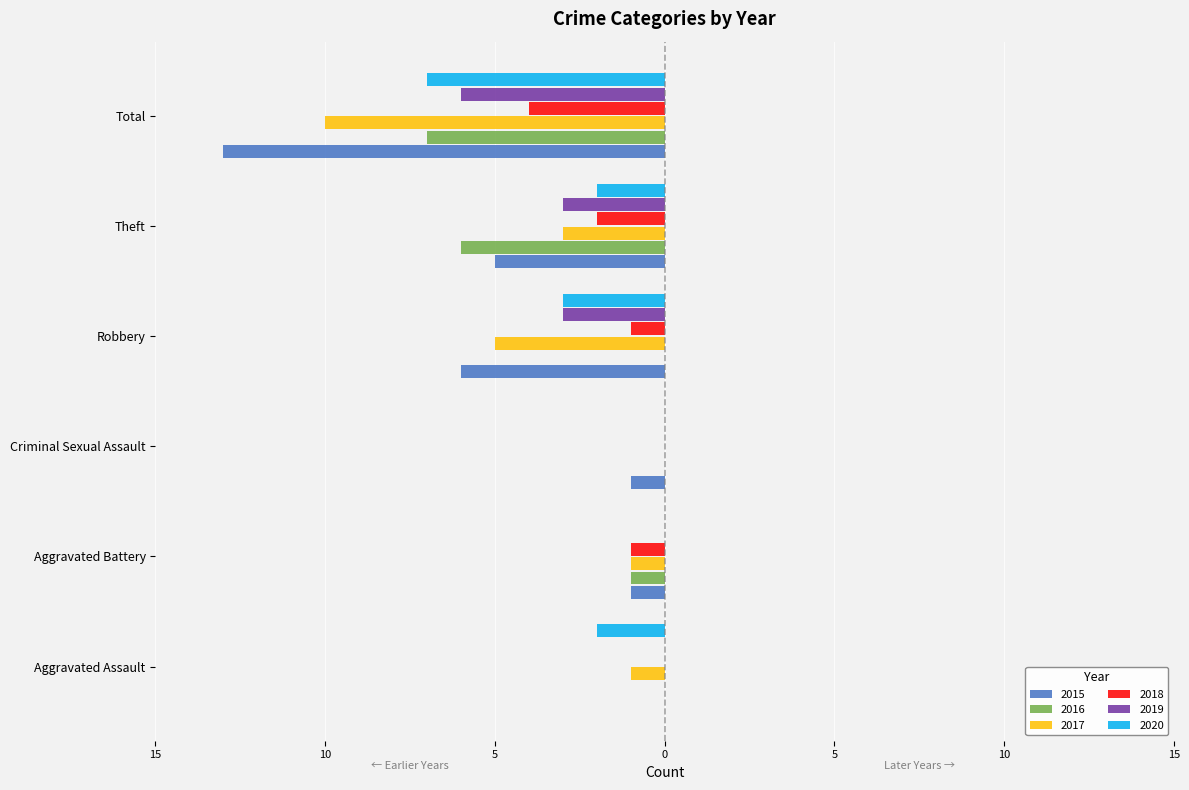

What are all the series names shown in the legend?

2015, 2016, 2017, 2018, 2019, 2020